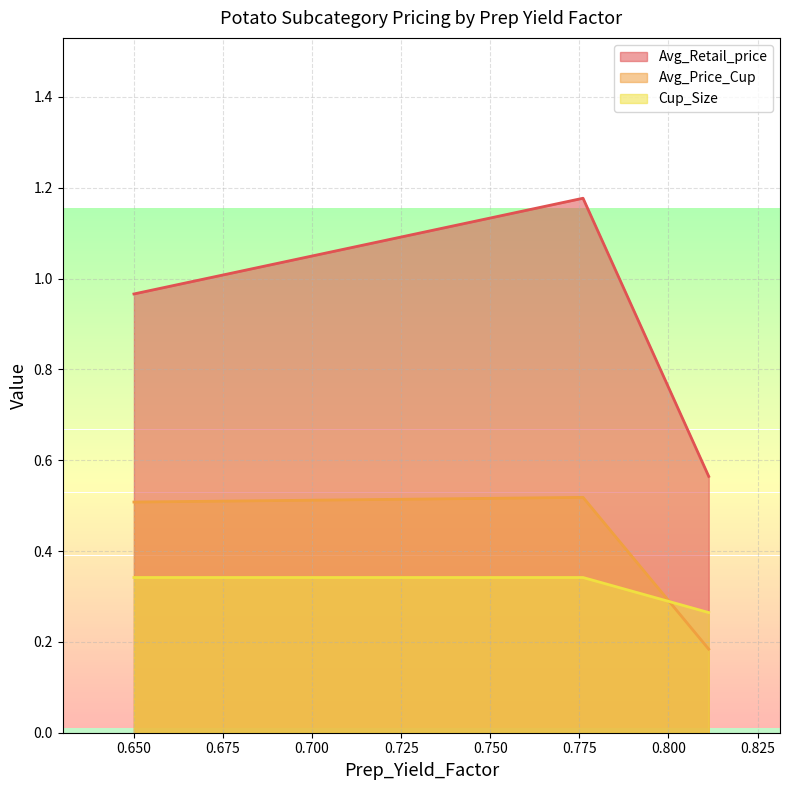

Rank the series by their maximum value, from lowest to highest.

Cup_Size, Avg_Price_Cup, Avg_Retail_price